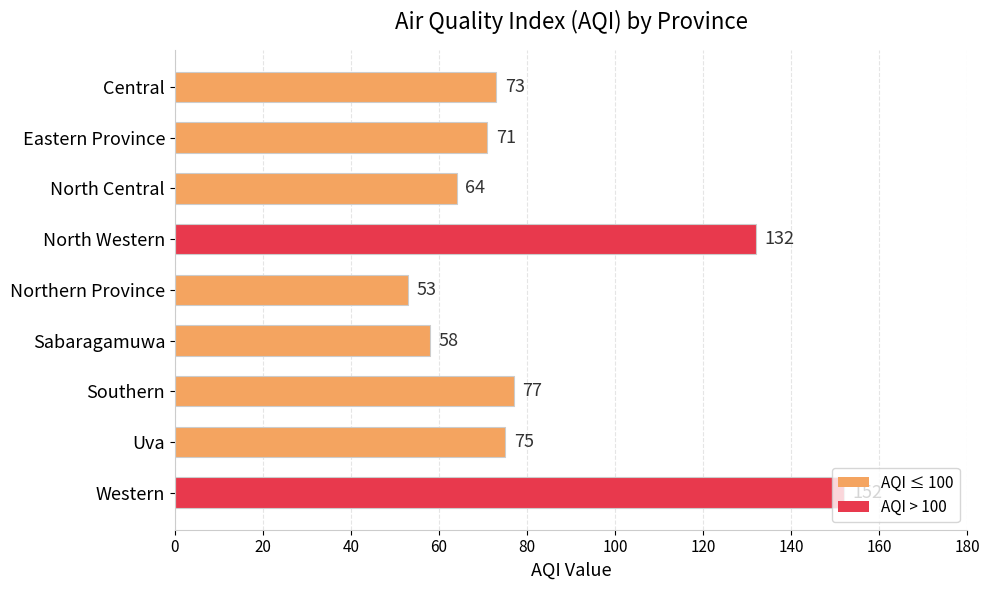

What is the value of the 7th bar from the top?

77